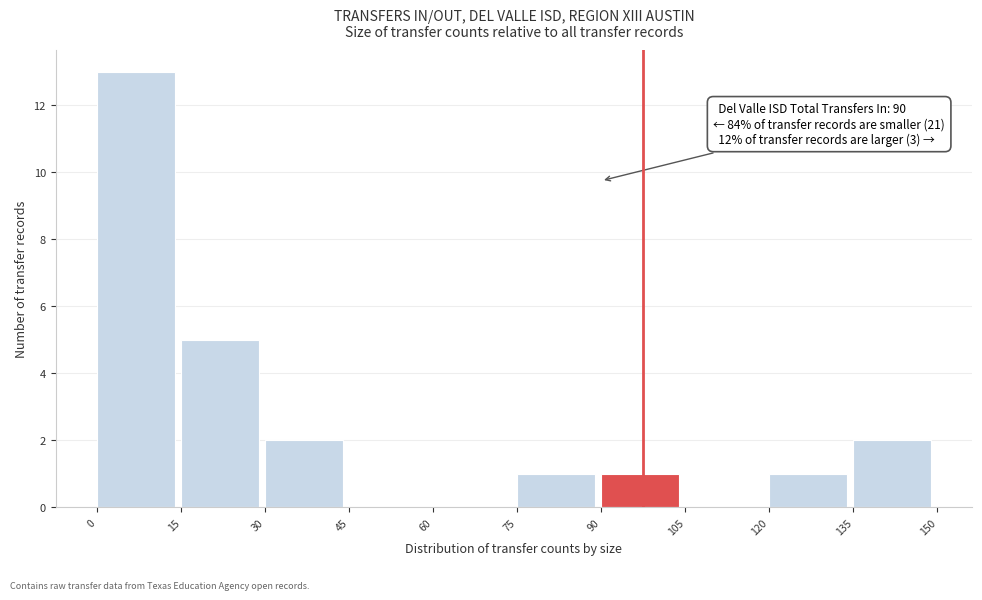

Which range on the x-axis has the tallest bar?

0 to 15